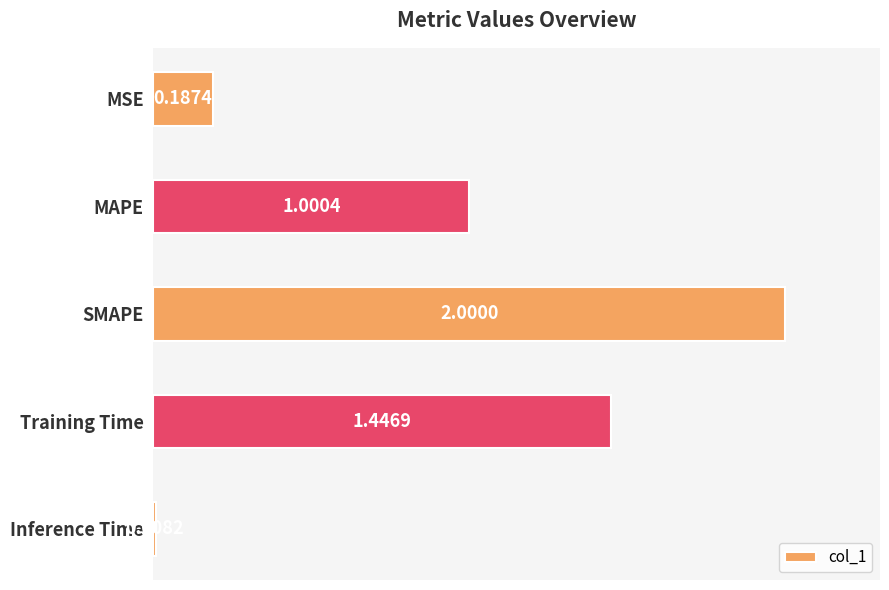

What is the sum of the values at Inference Time and Training Time?

1.5